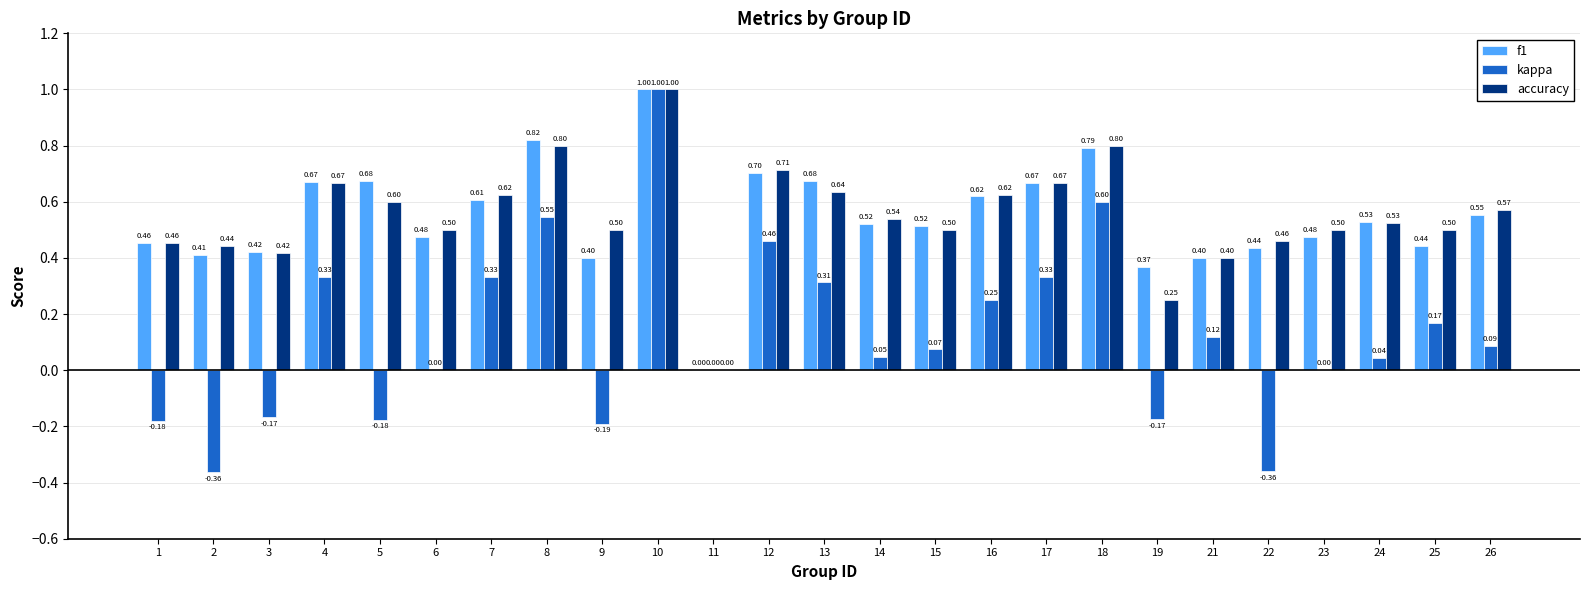

True or false: accuracy has a value of 0.5 at 6.

True